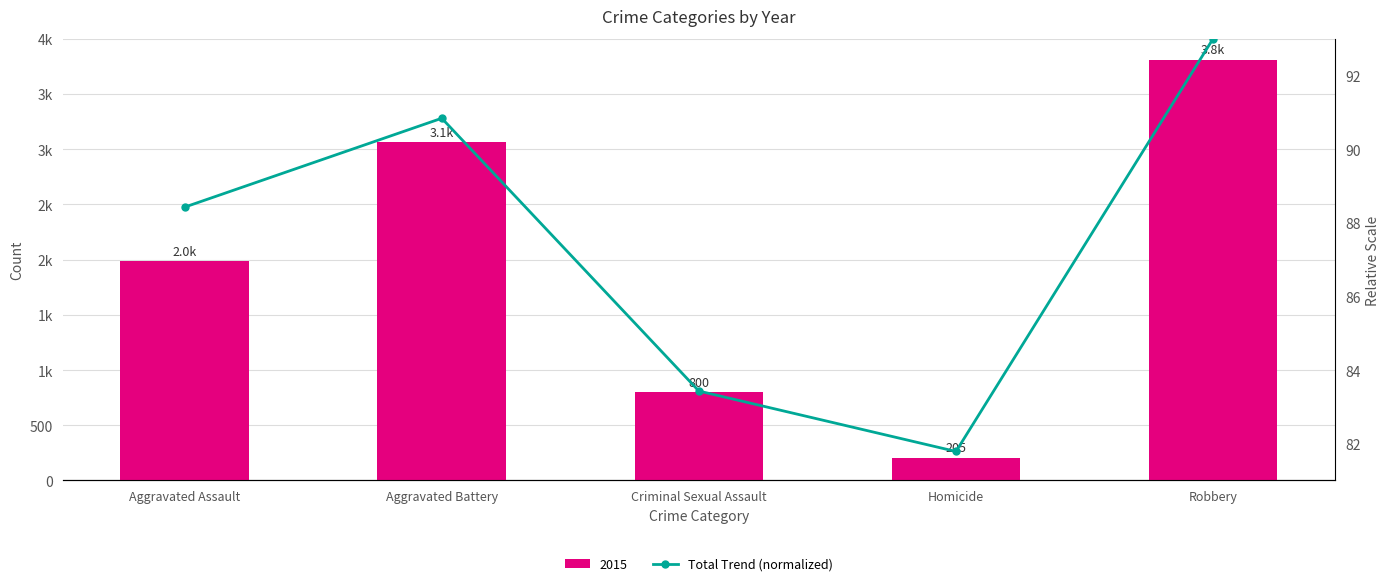

At which category does the chart reach its peak across all series?

Robbery